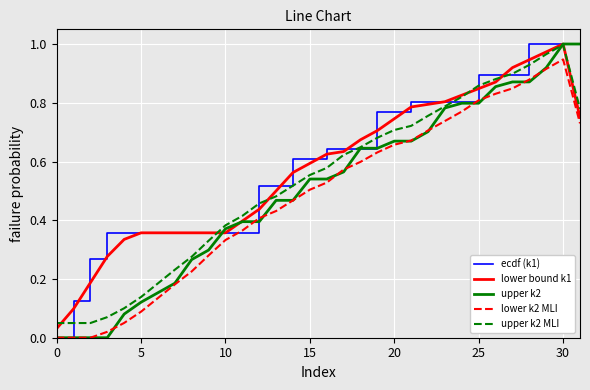

At which category is the sum across all series the highest?

30